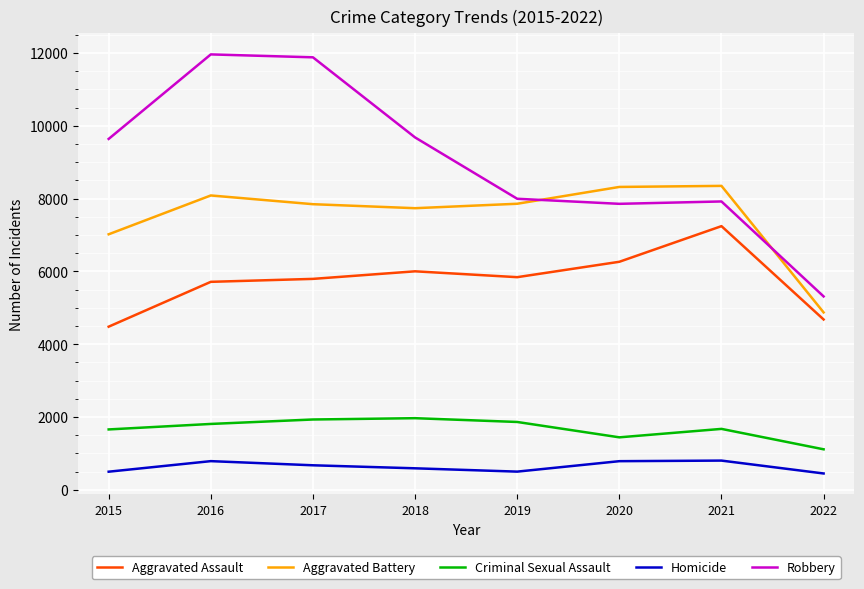

Which series changed the most between 2018 and 2019?

Robbery